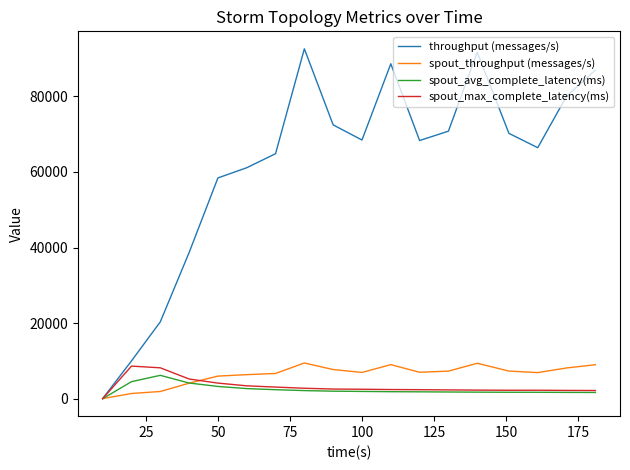

True or false: spout_throughput (messages/s) and spout_avg_complete_latency(ms) intersect in this chart.

True